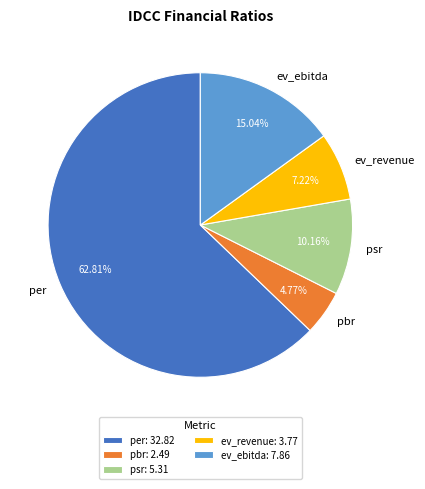

How many slices are in this pie chart?

5